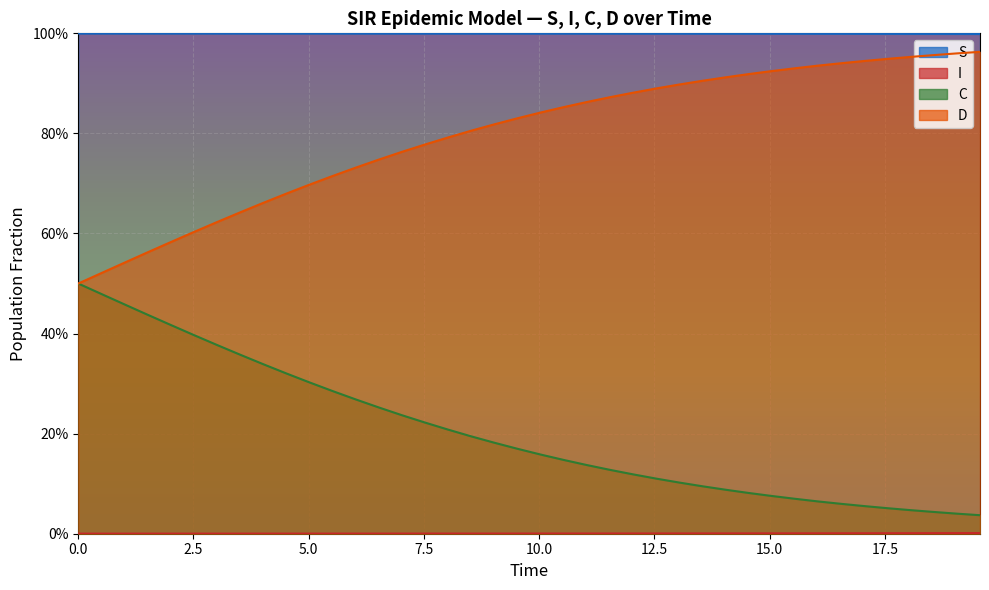

How many lines are shown in the chart?

4